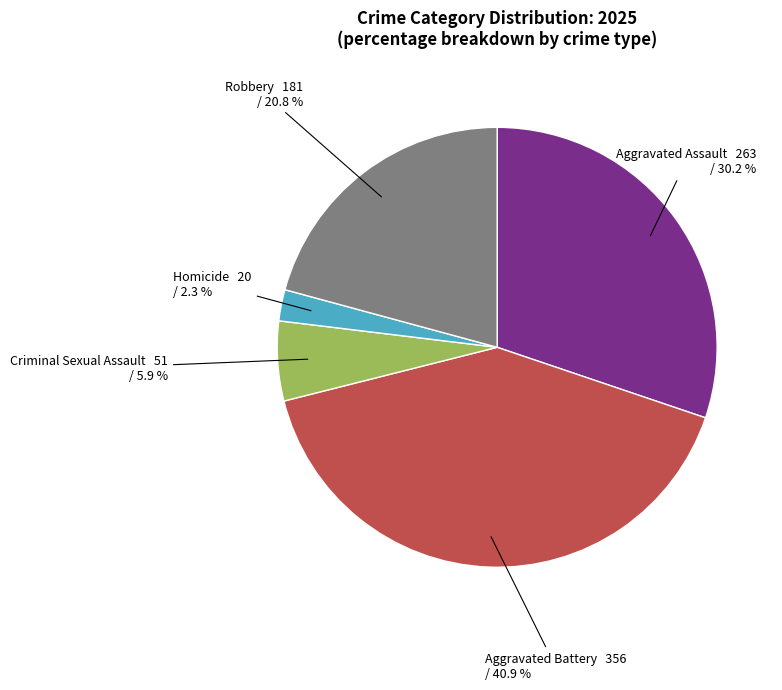

Is it true that Aggravated Battery is 53% of the pie?

False